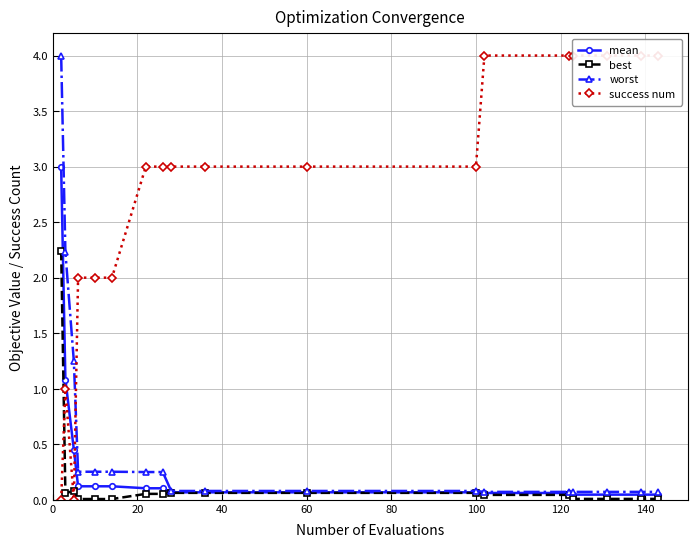

What is the sum of all success num values?

49.0